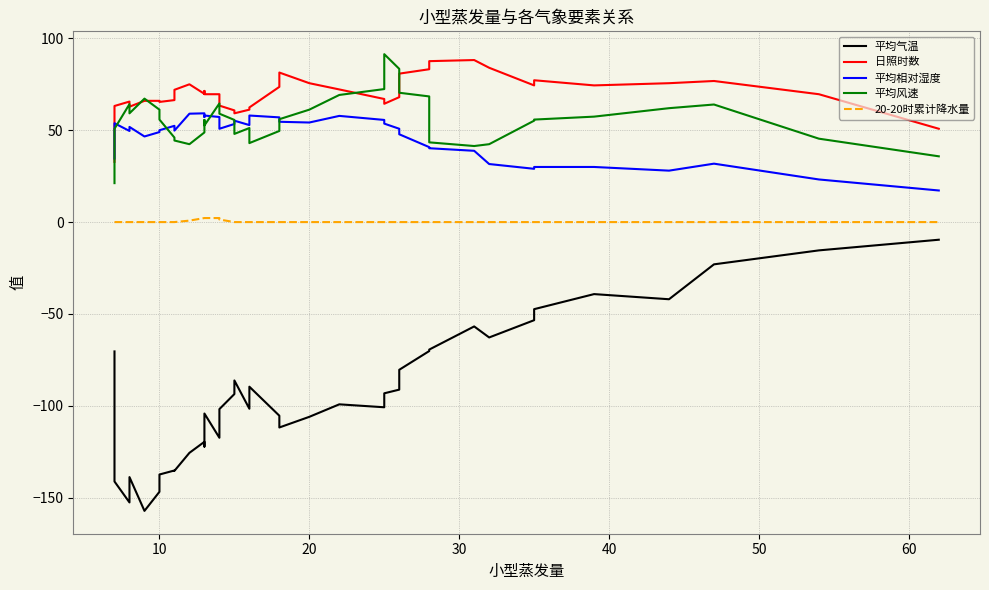

What are all the series names shown in the legend?

平均气温, 日照时数, 平均相对湿度, 平均风速, 20-20时累计降水量